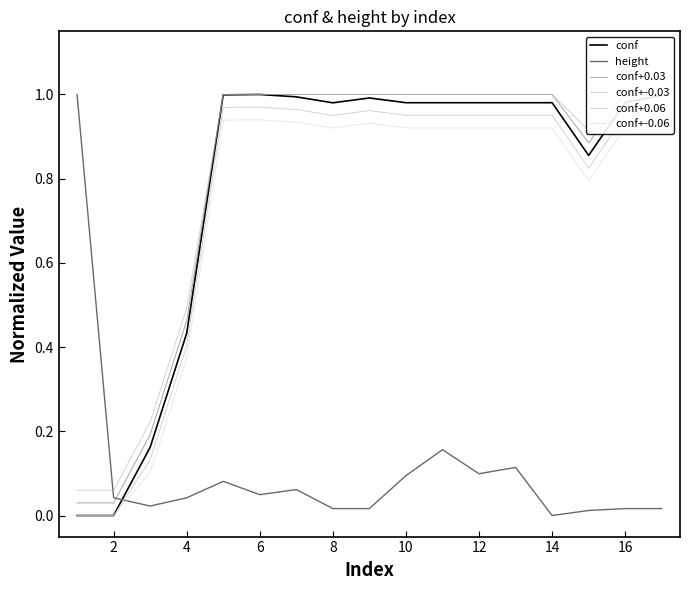

At how many categories does at least one series exceed 0?

17